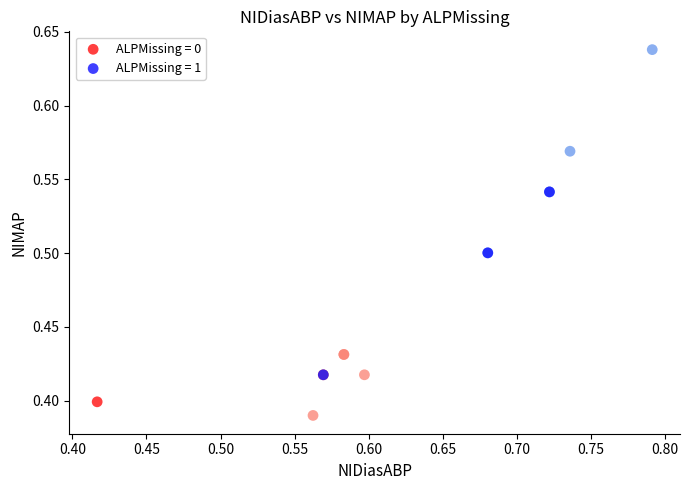

Which series reaches the minimum Y coordinate?

ALPMissing = 0